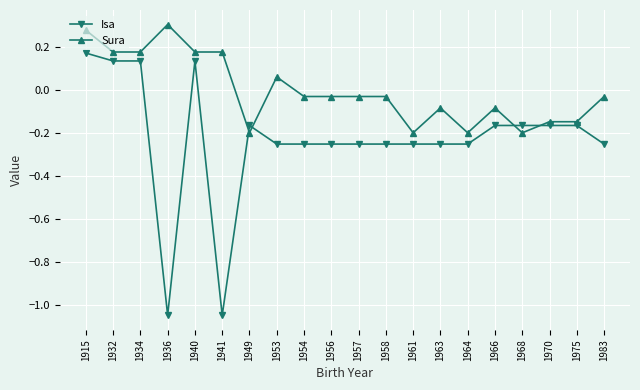

How many values in Isa are below zero?

16